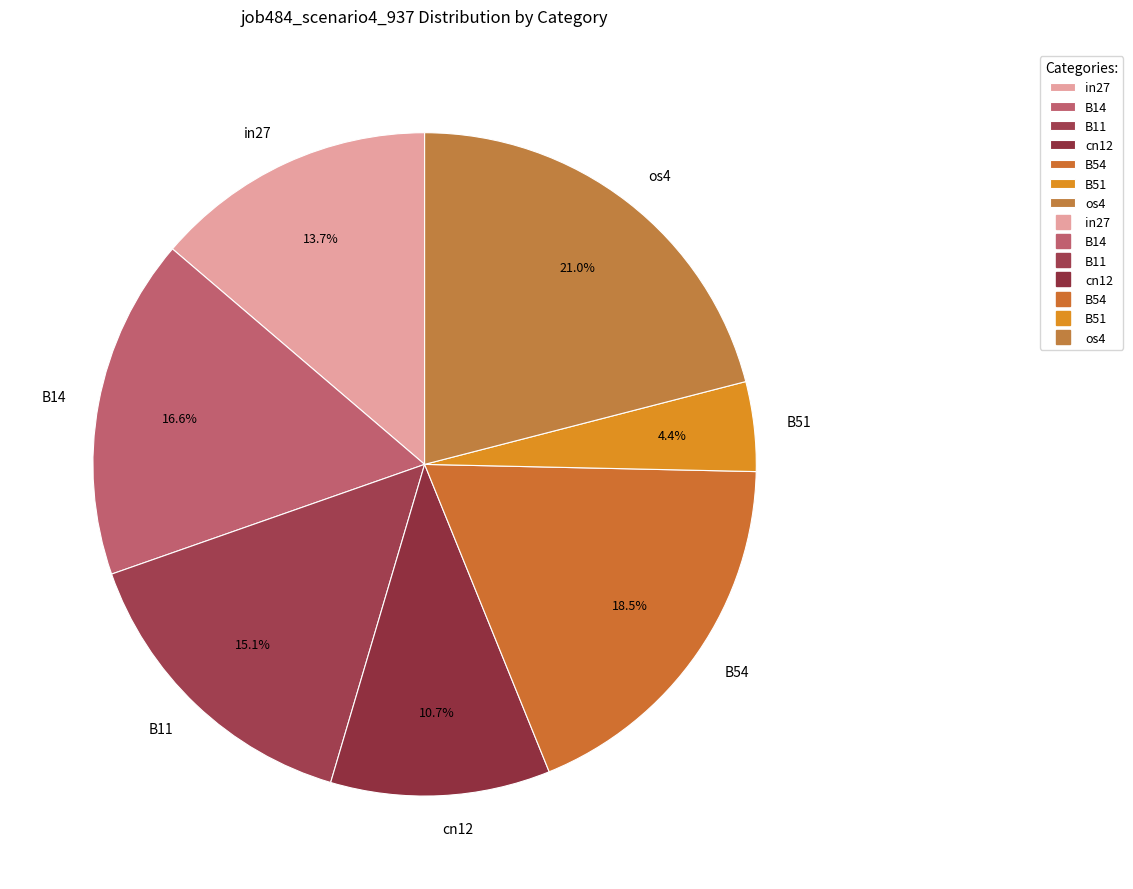

The B14 slice represents 17% of the pie. True or false?

True